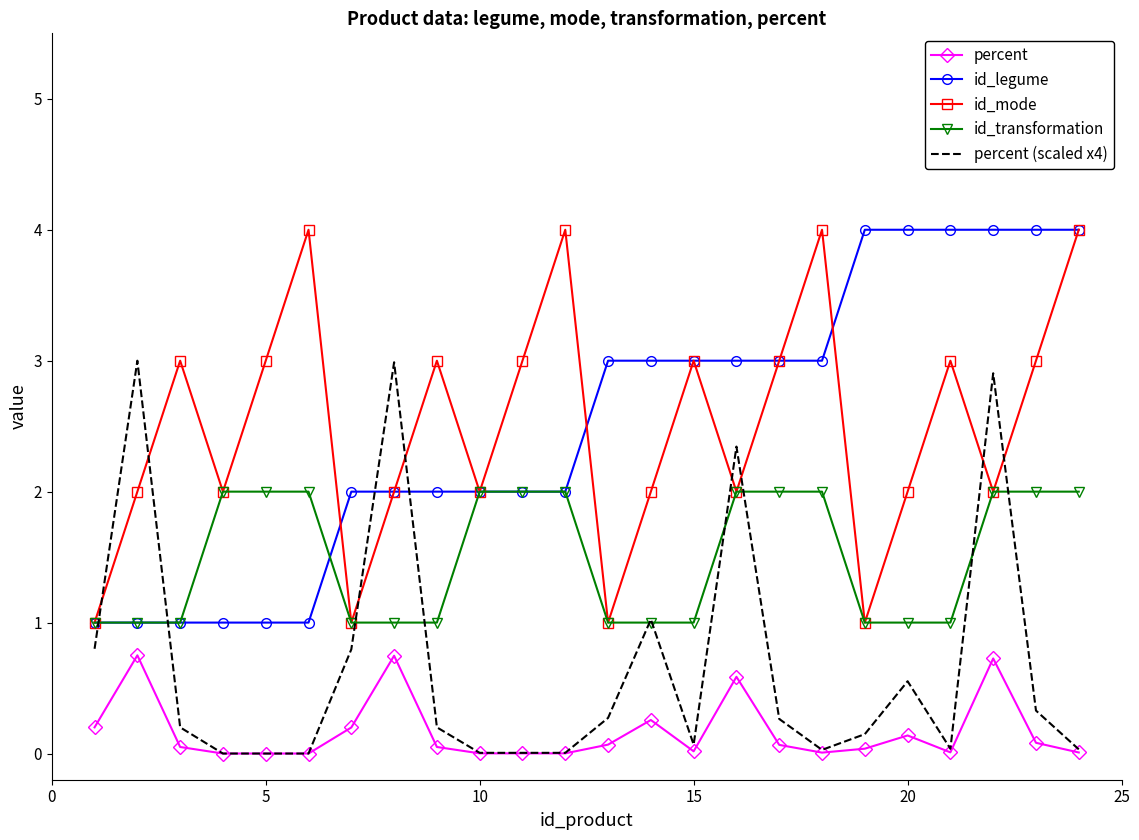

True or false: id_legume and percent intersect in this chart.

False